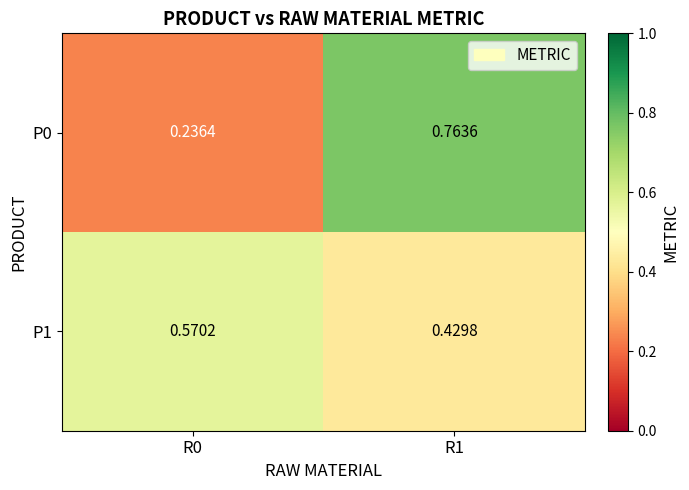

Is the value of P1 at R1 greater than the value of P0 at R1?

No